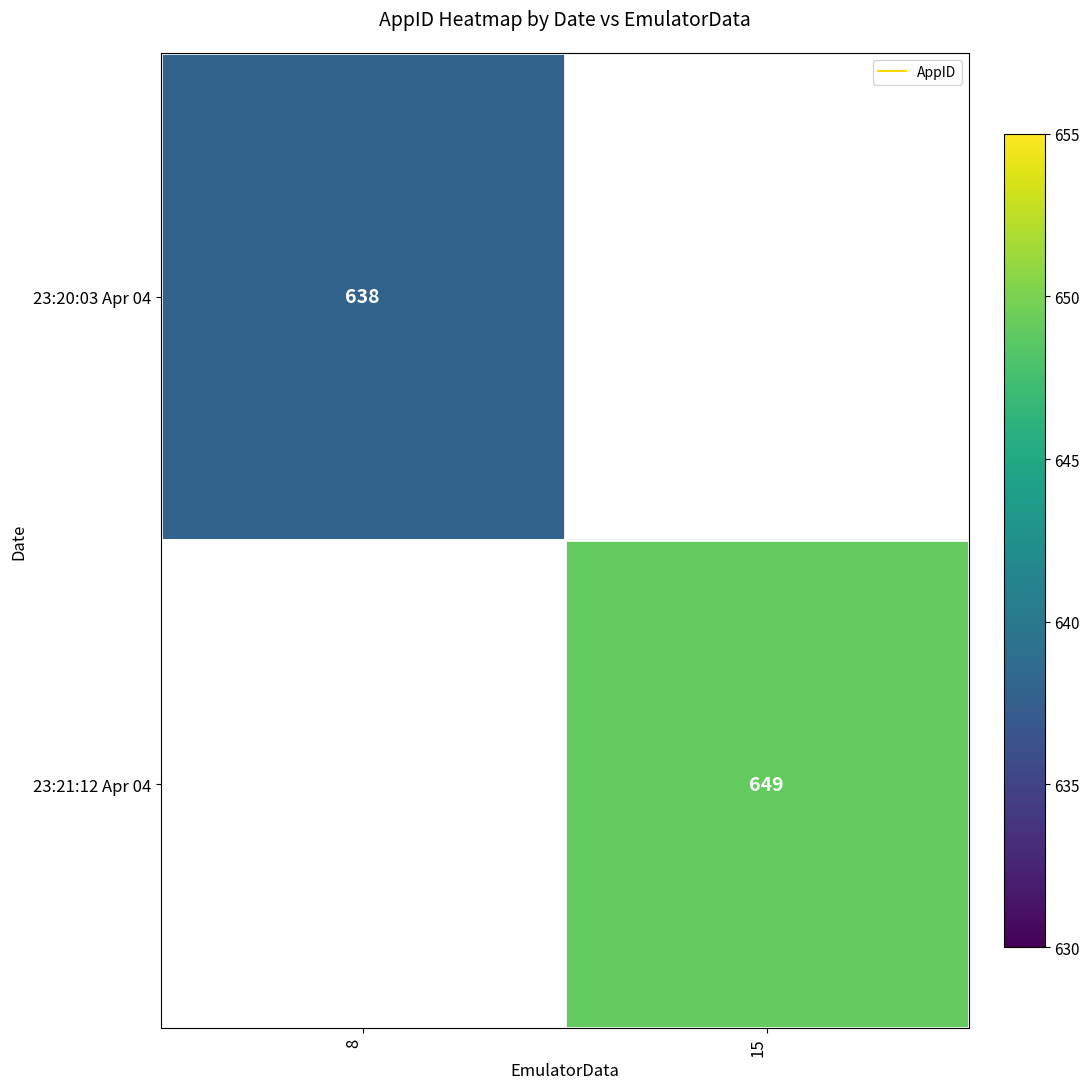

What is the maximum value shown in the chart?

649.0